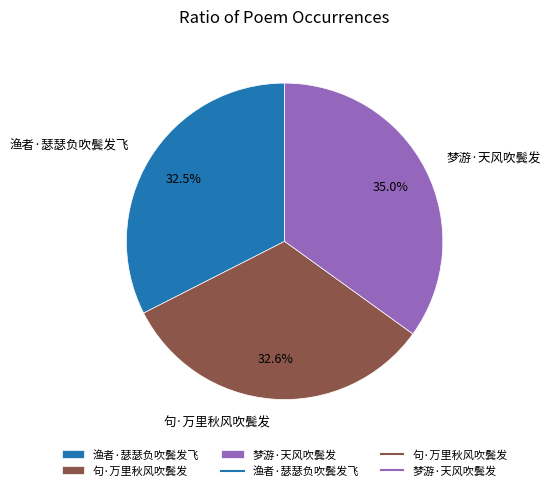

Between 渔者·瑟瑟负吹鬓发飞 and 梦游·天风吹鬓发, which is larger?

梦游·天风吹鬓发